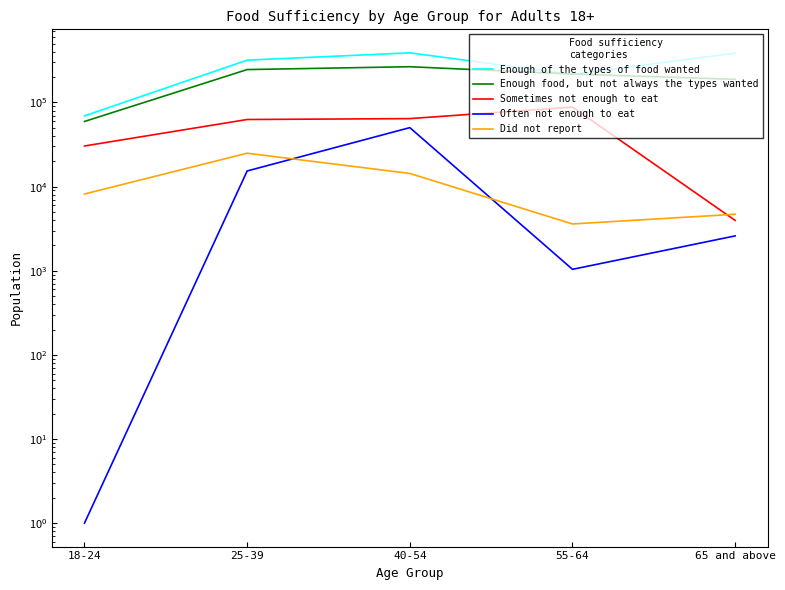

List the series in order of their peak value, lowest first.

Did not report, Often not enough to eat, Sometimes not enough to eat, Enough food, but not always the types wanted, Enough of the types of food wanted